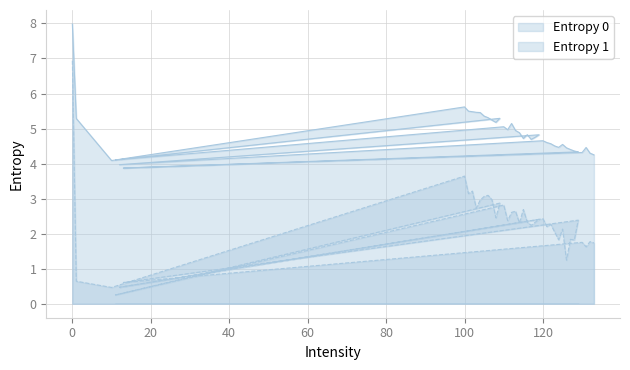

Which series has the largest total across all categories?

Entropy 0